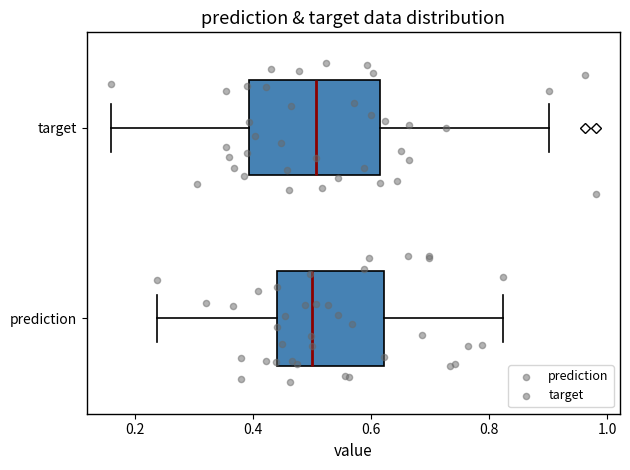

Comparing the boxes themselves (not the whiskers), which one is the widest?

target